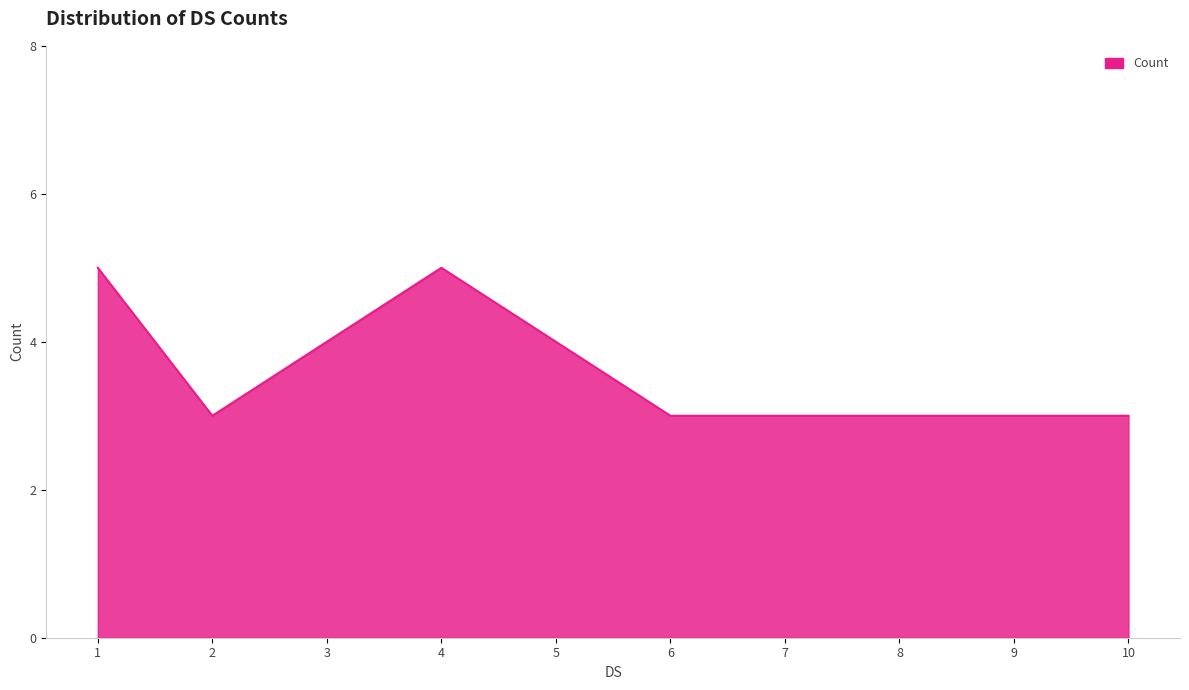

What is the ratio of the value at 3 to the value at 10?

1.3